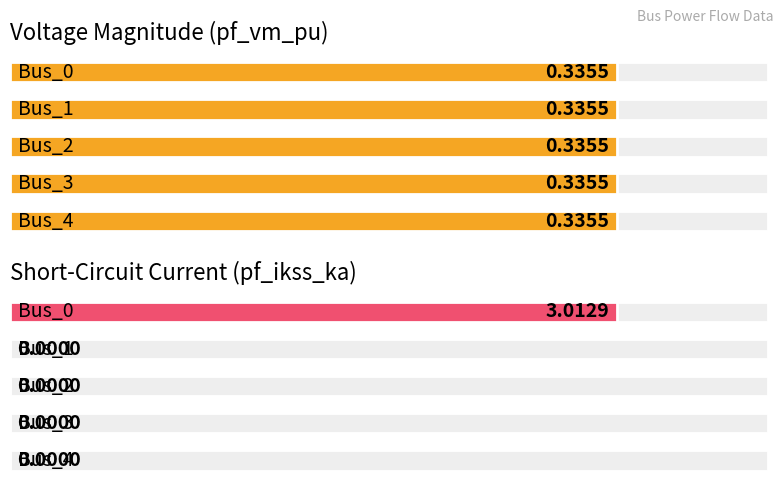

Count the number of categories in the chart.

5